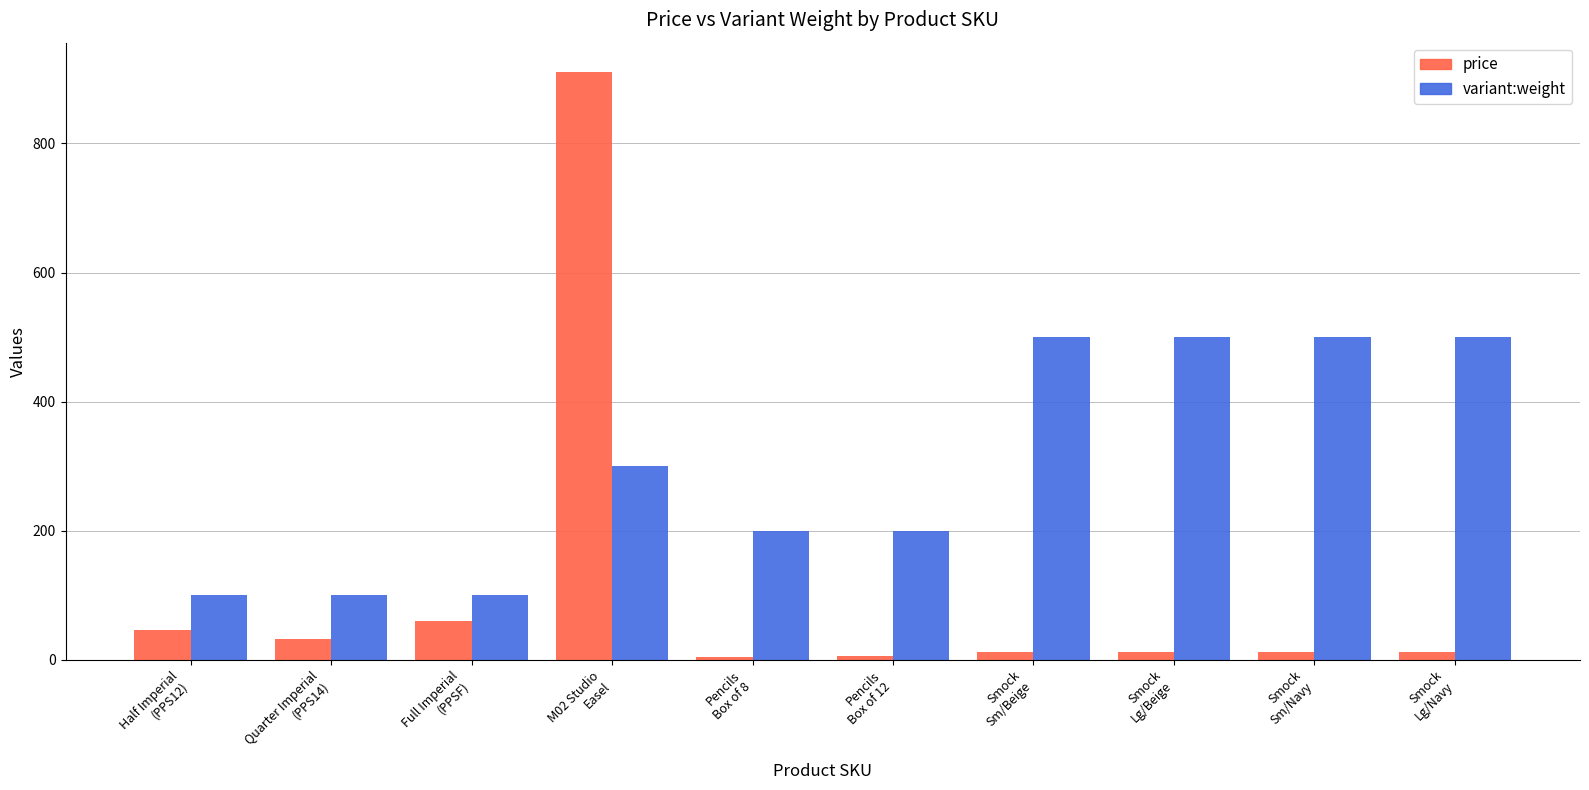

What is the sum of the price values at Smock
Lg/Navy and Quarter Imperial
(PPS14)?

44.5